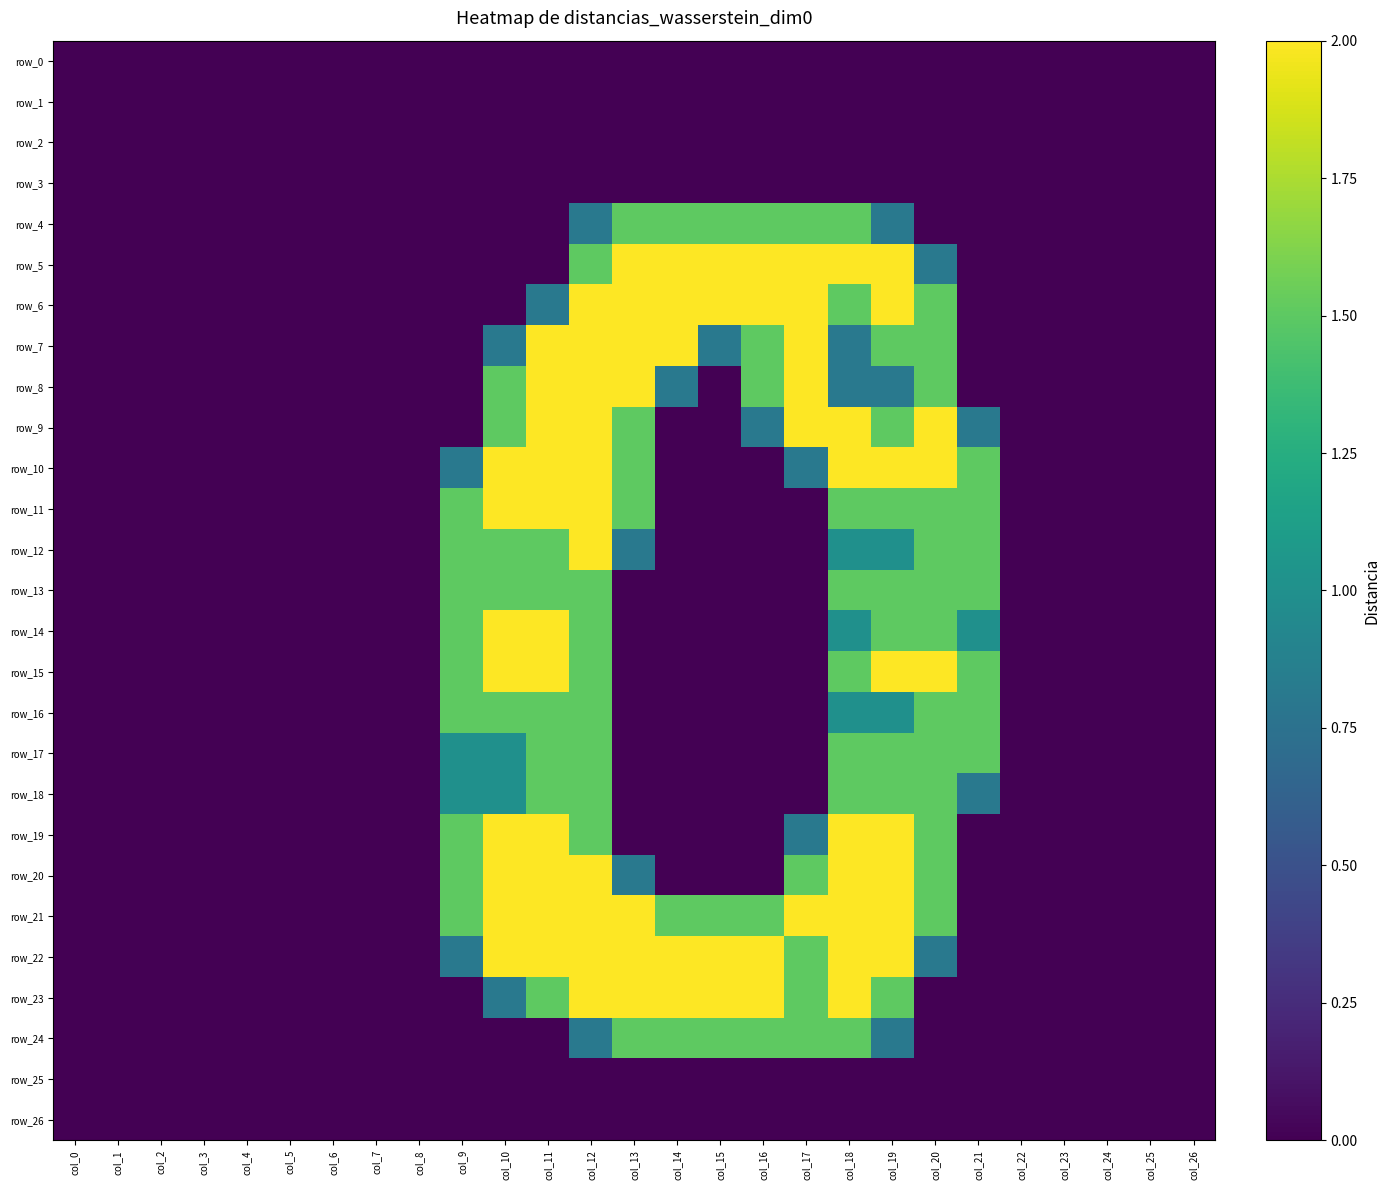

How many values in the row_21 series exceed 0?

12